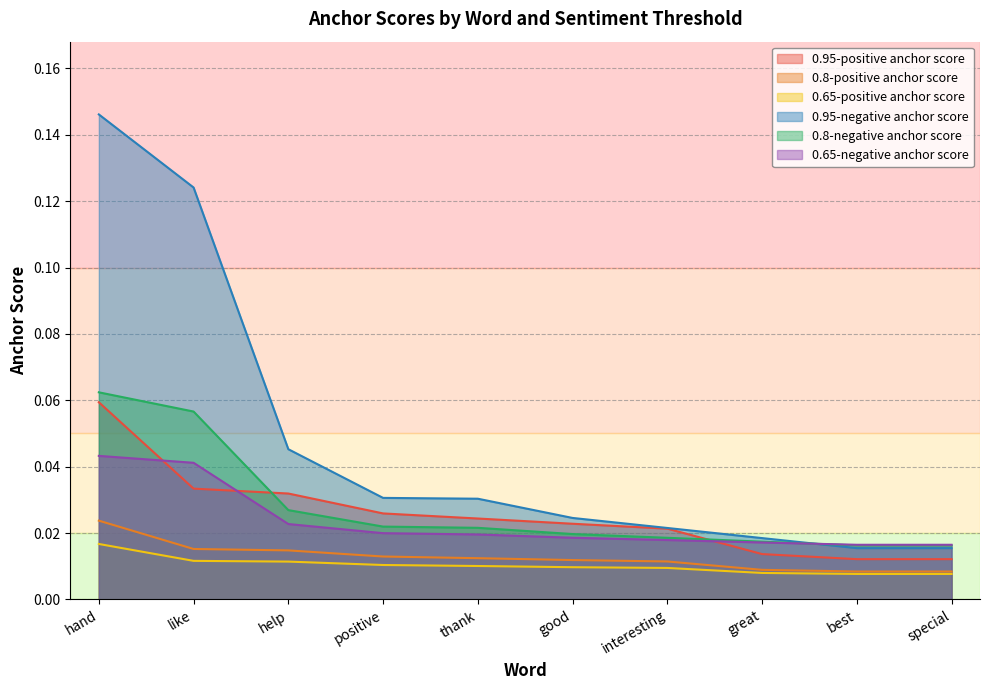

How many data points does each series have?

10